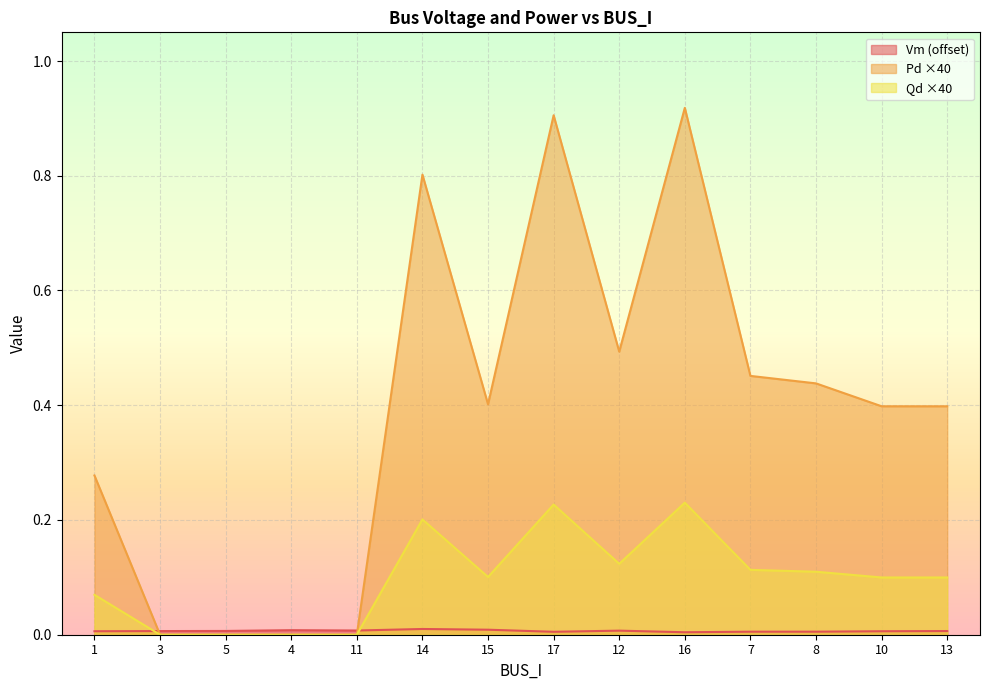

The Pd series shows 0.4 at 15. True or false?

True